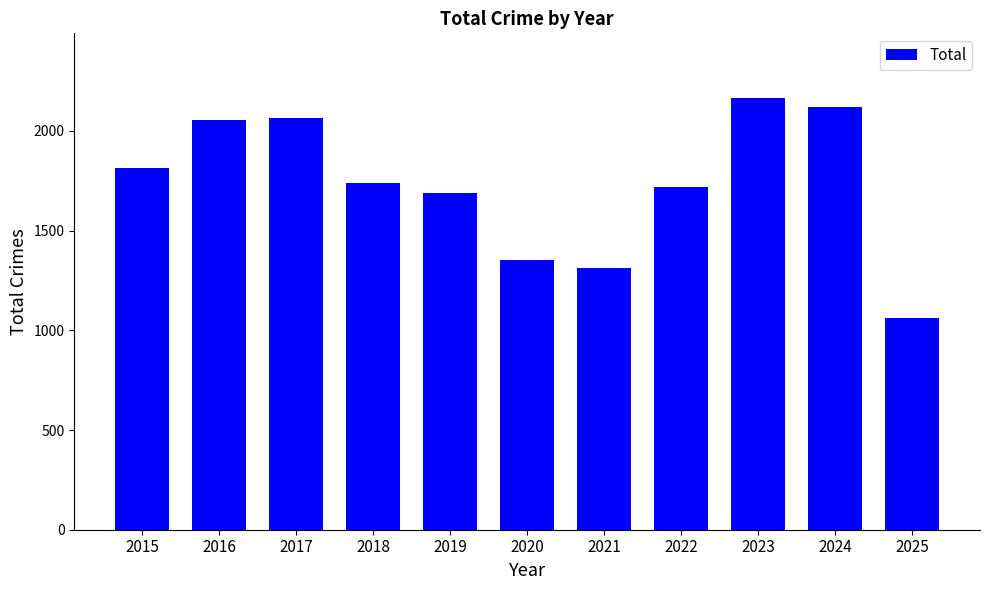

The value at 2016 is 2053. True or false?

True